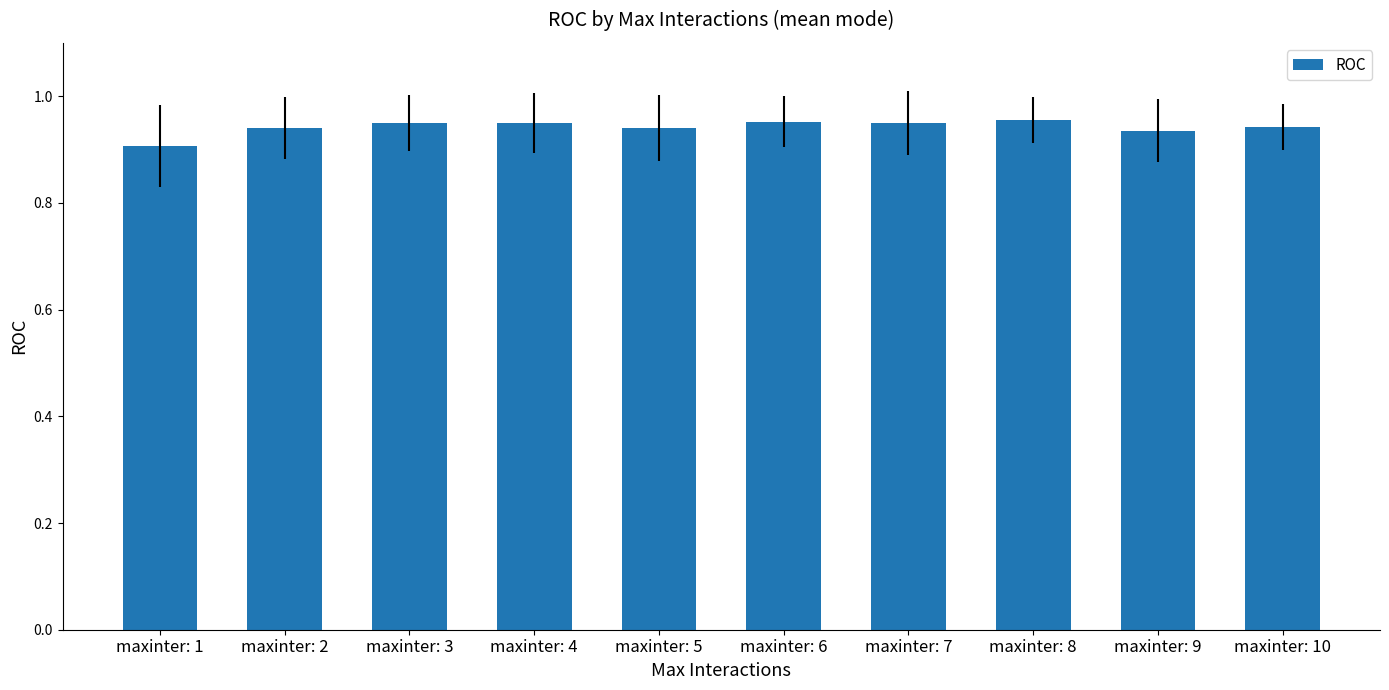

How many bars are there in total?

10